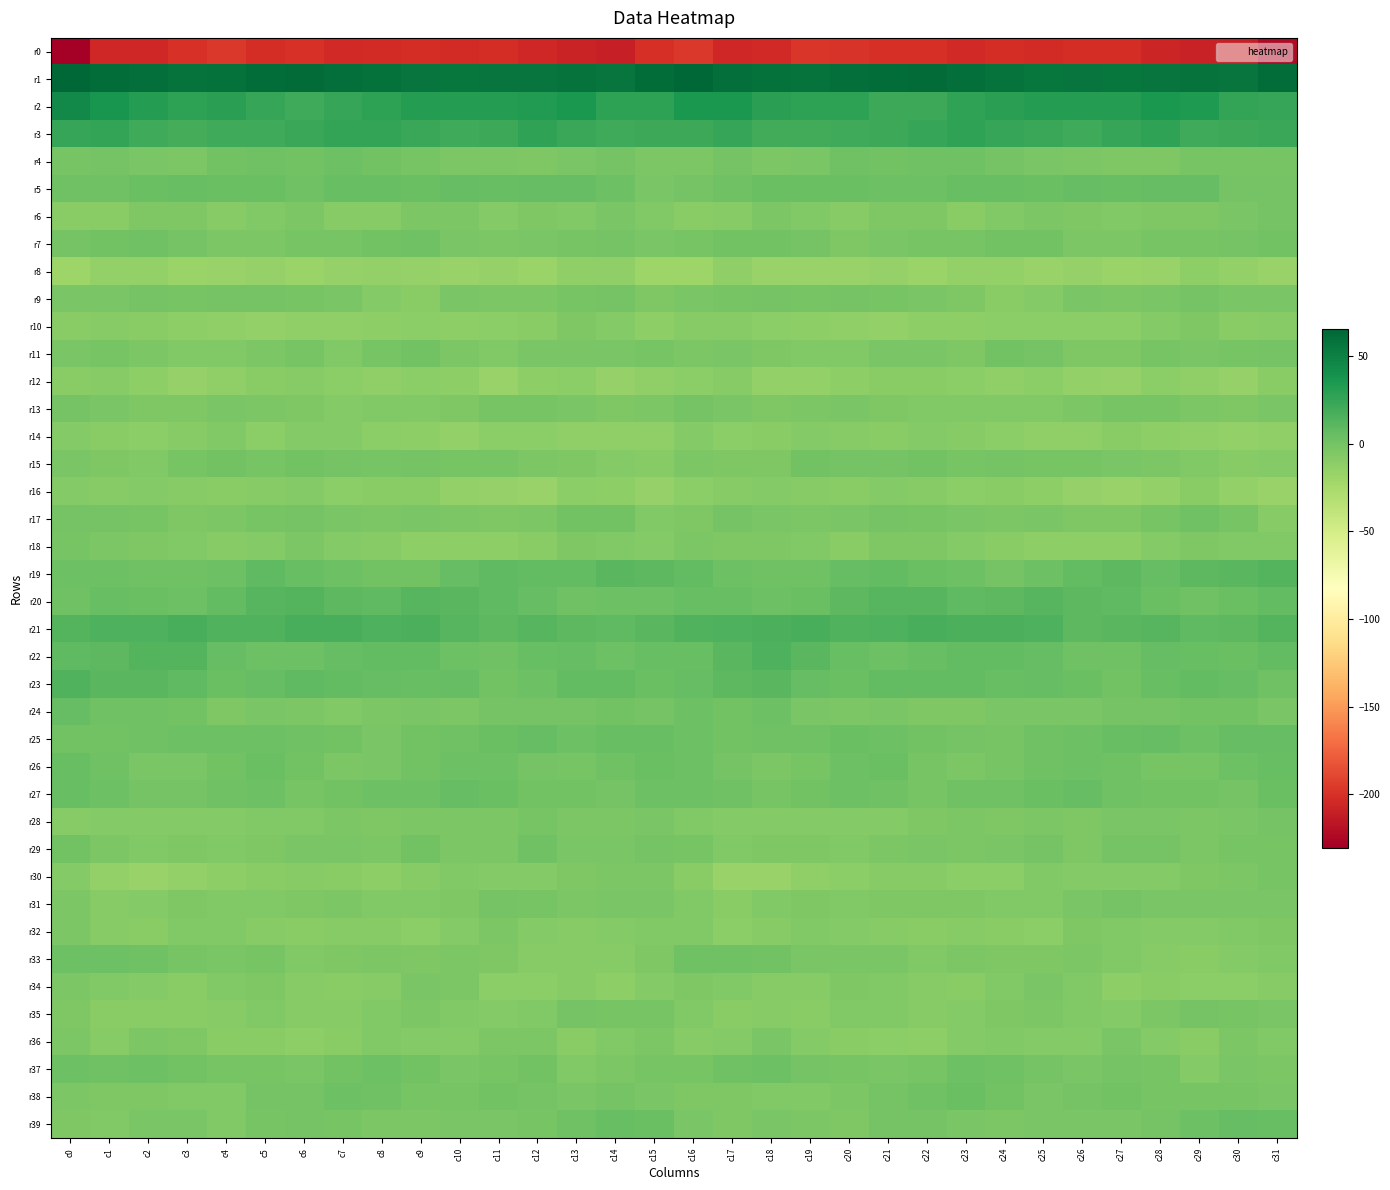

At which category does the chart reach its minimum across all series?

c0